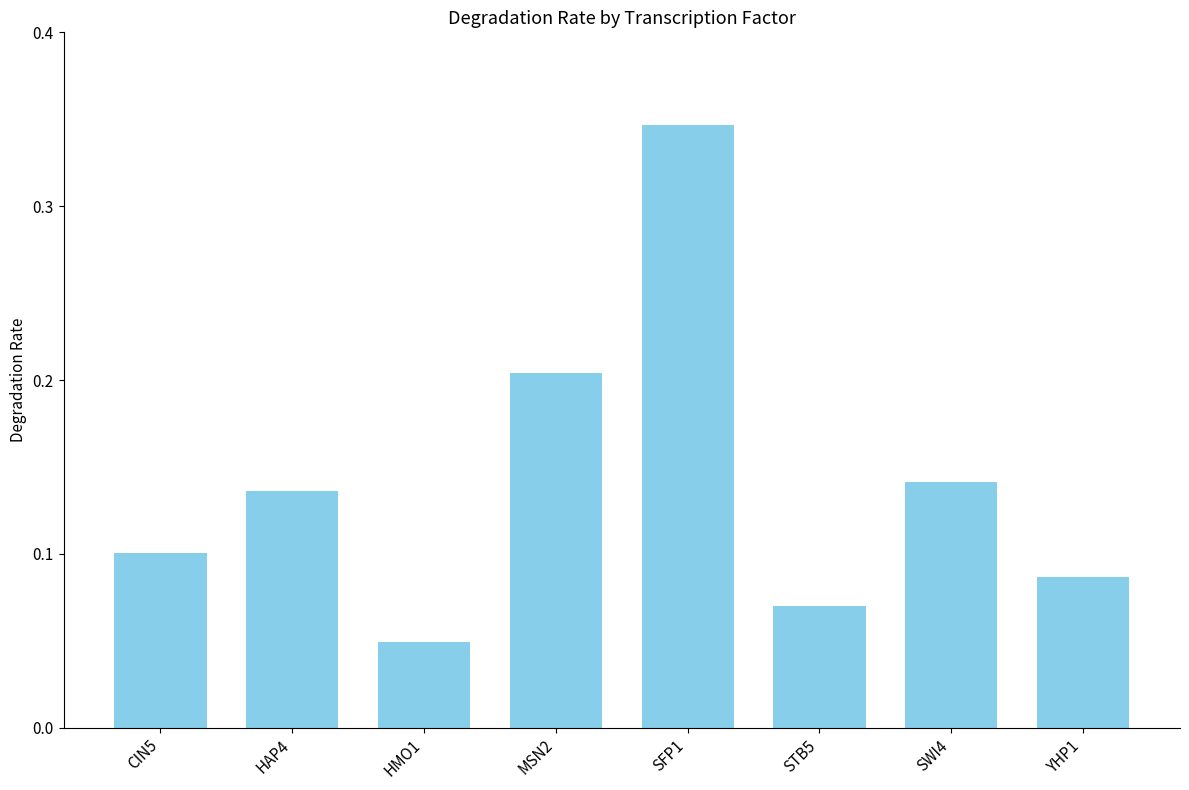

Count the values in the range 0 to 1.

8